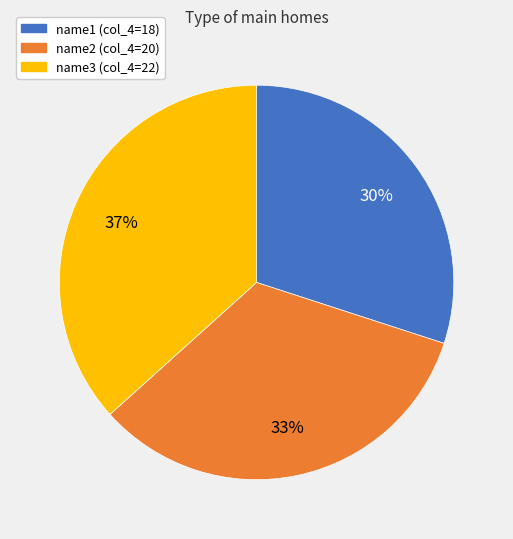

Is there any slice that represents more than half of the pie?

No